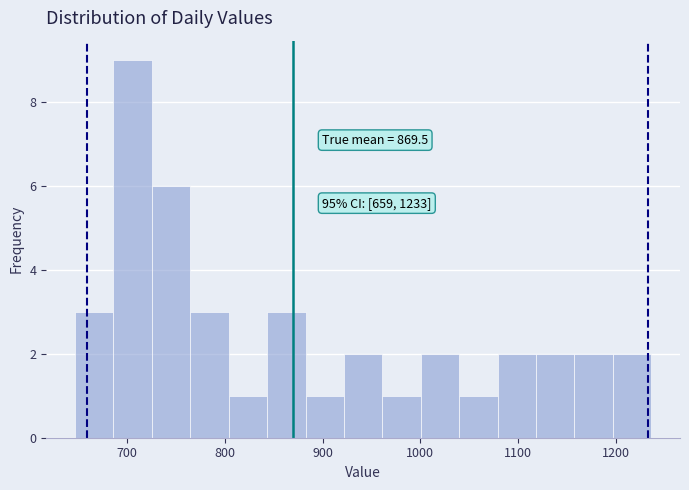

Read against the x-axis, roughly where is the centre of the tallest bar?

710